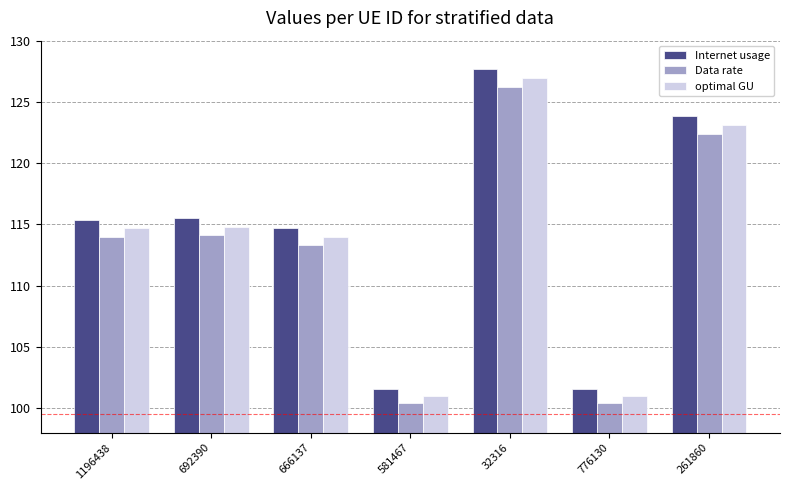

How many values in the Internet usage series are below 115?

3